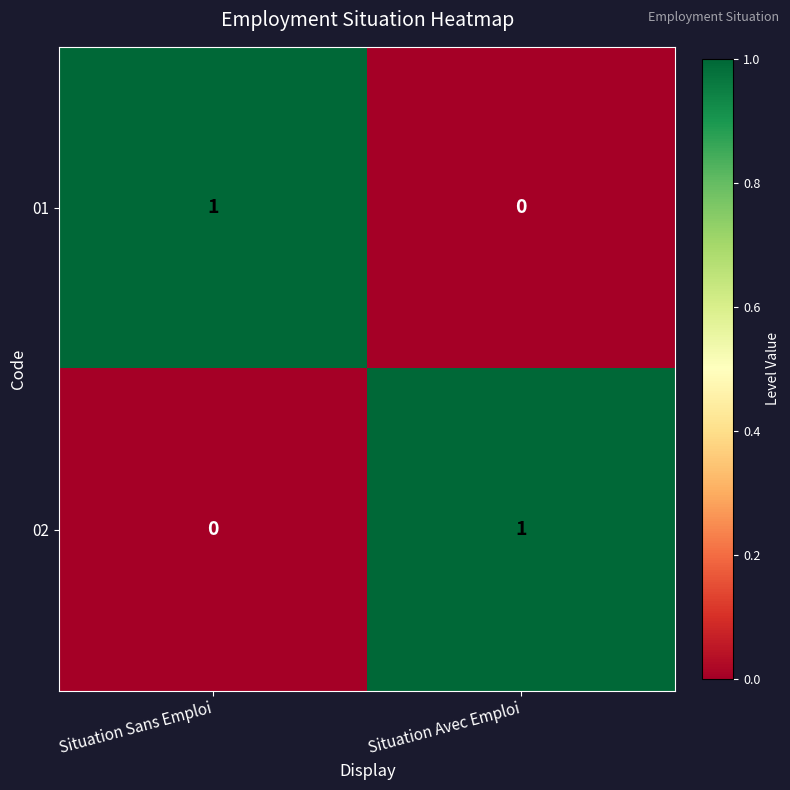

At which label is 02 closest to 0?

Situation Sans Emploi